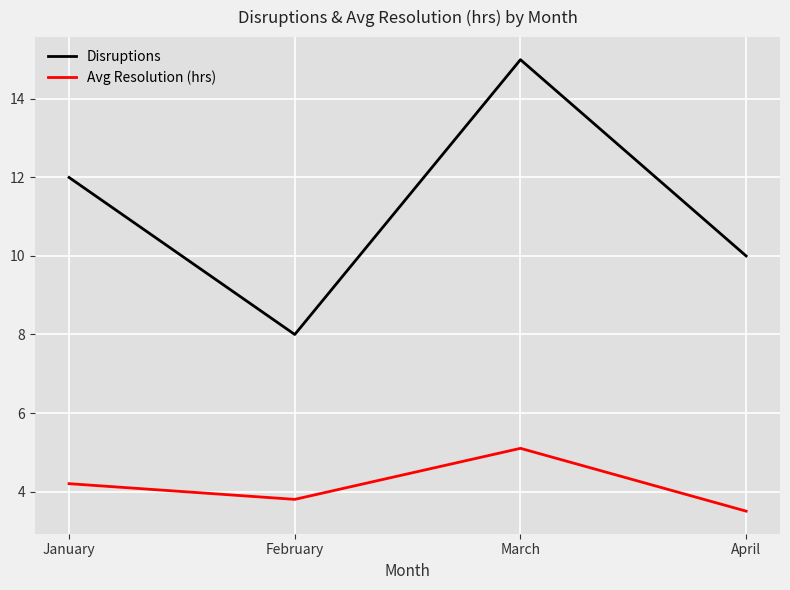

Count the number of data series in this chart.

2